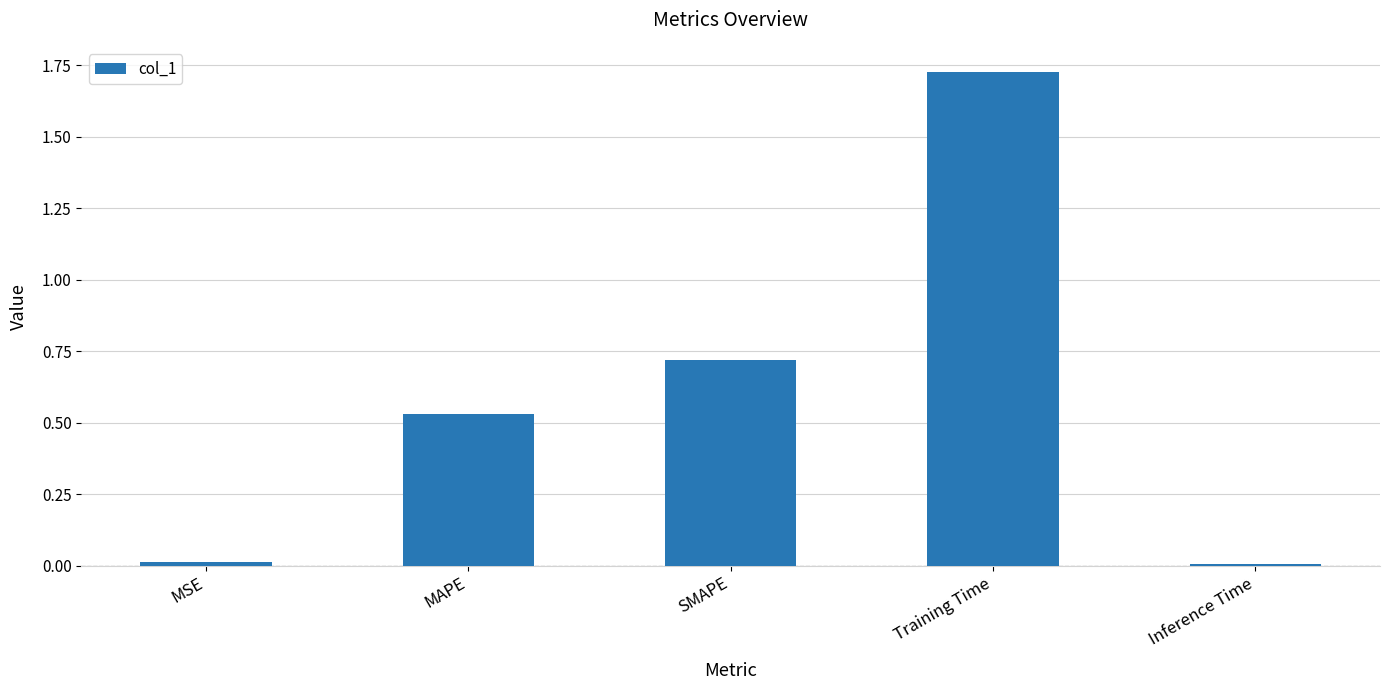

What is the average value?

0.6